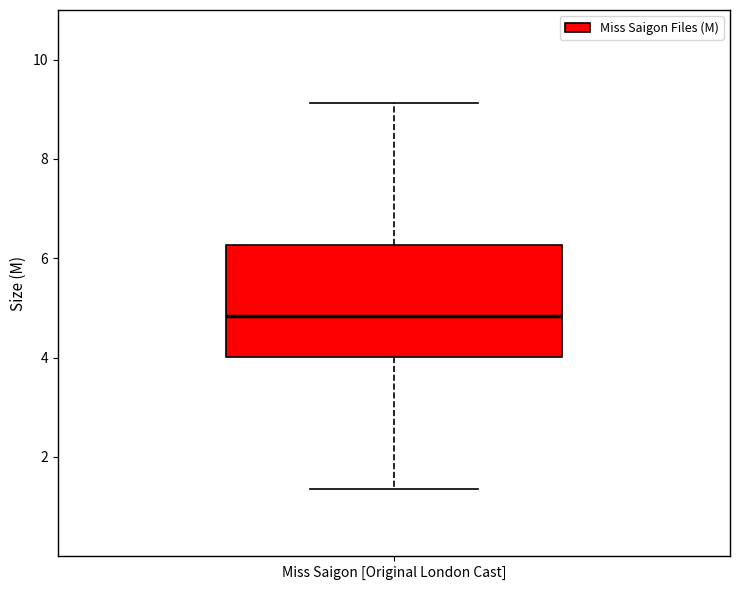

Transcribe this box plot: give where the median line is, the range the box spans, and where the two whiskers end, as read against the y-axis. The values are not printed on the chart, so give them approximately, as read against the axis.

median 4.8, box 4.0 to 6.2, whiskers 1.4 to 9.2